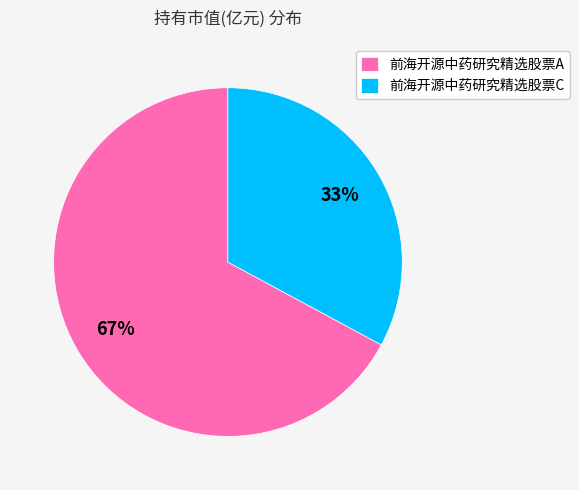

How many slices are in this pie chart?

2